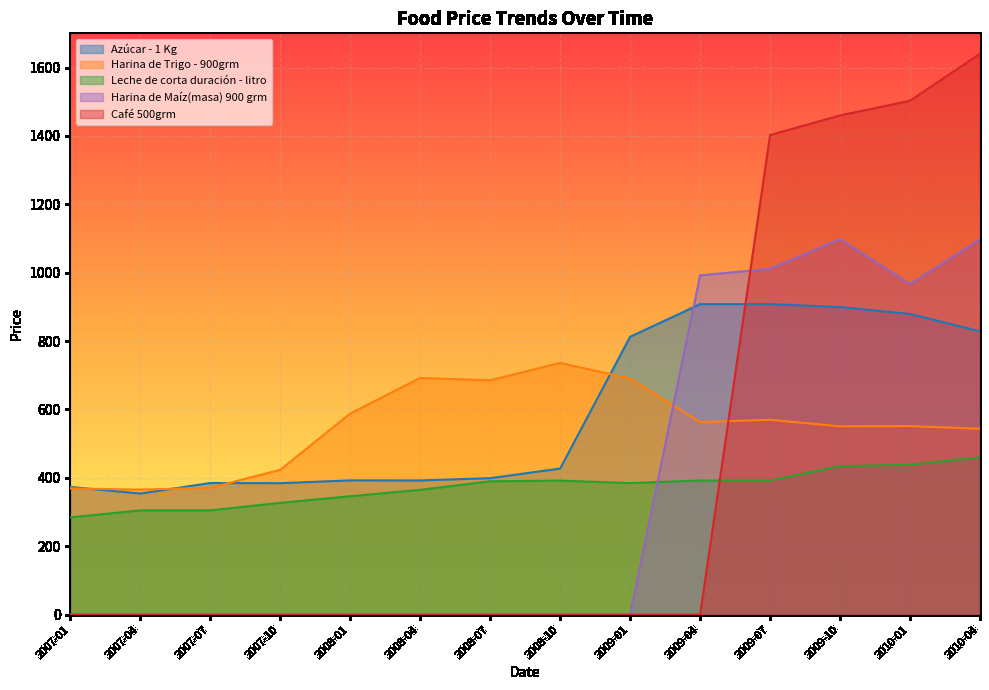

Which category has the lowest value in the Harina de Maíz(masa) 900 grm series?

2007-01